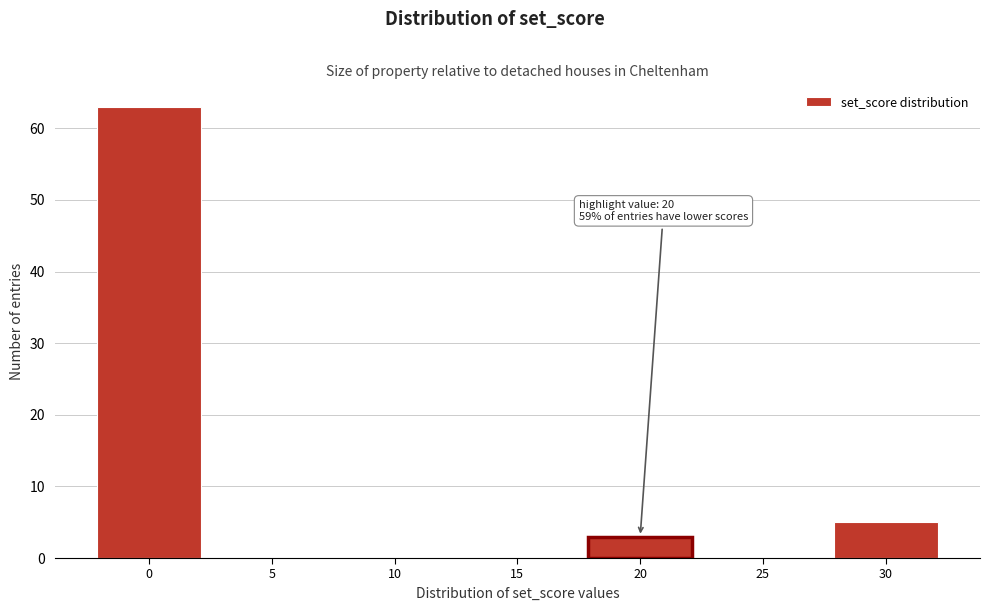

Reading left to right, list all the values displayed in this chart.

0=63	5=0	10=0	15=0	20=3	25=0	30=5